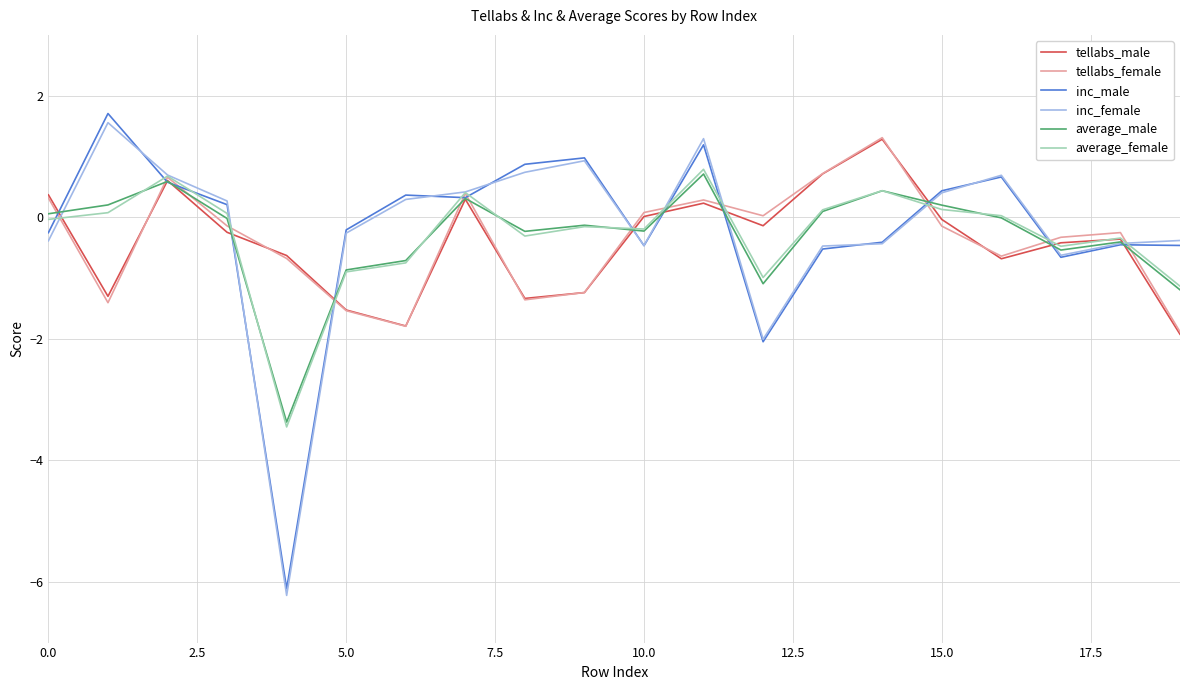

What is the minimum value shown in the chart?

-6.2